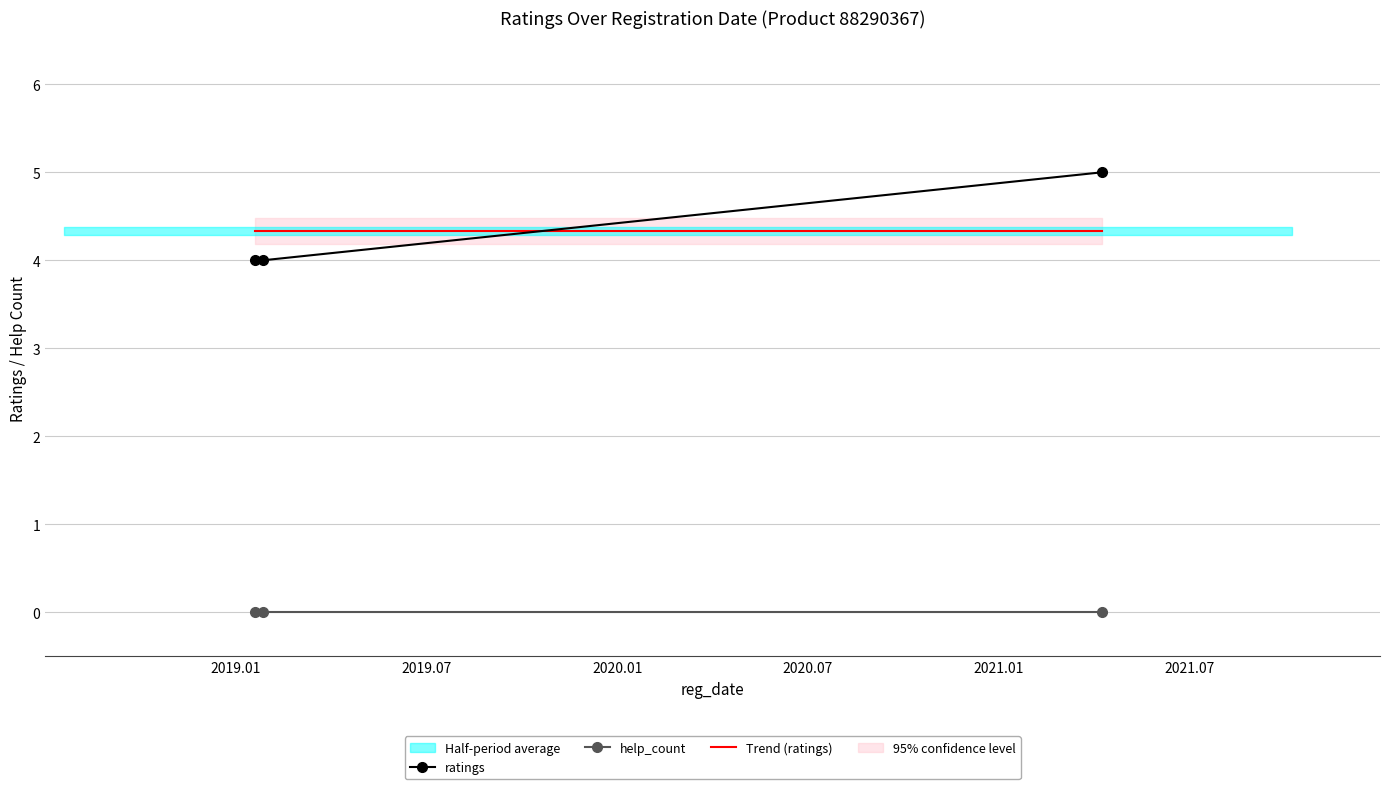

What position from the right is 2019.01.17?

3